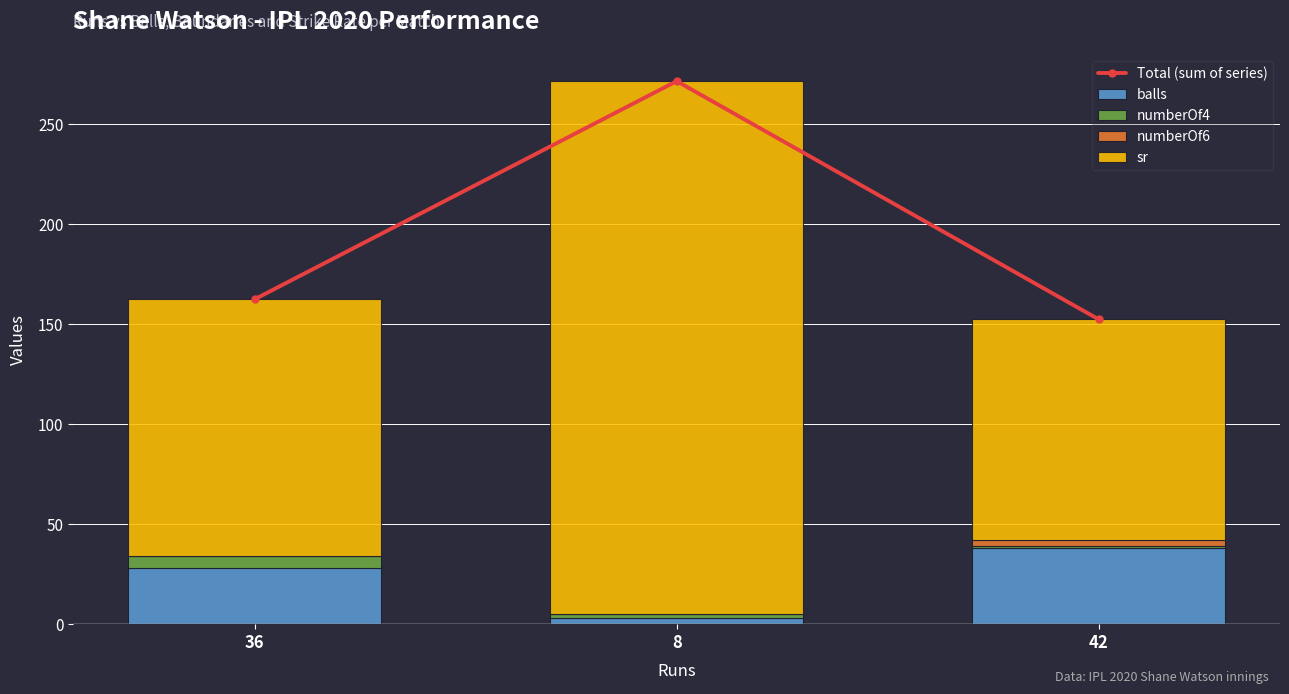

What is the label of the 2nd bar from the right?

8